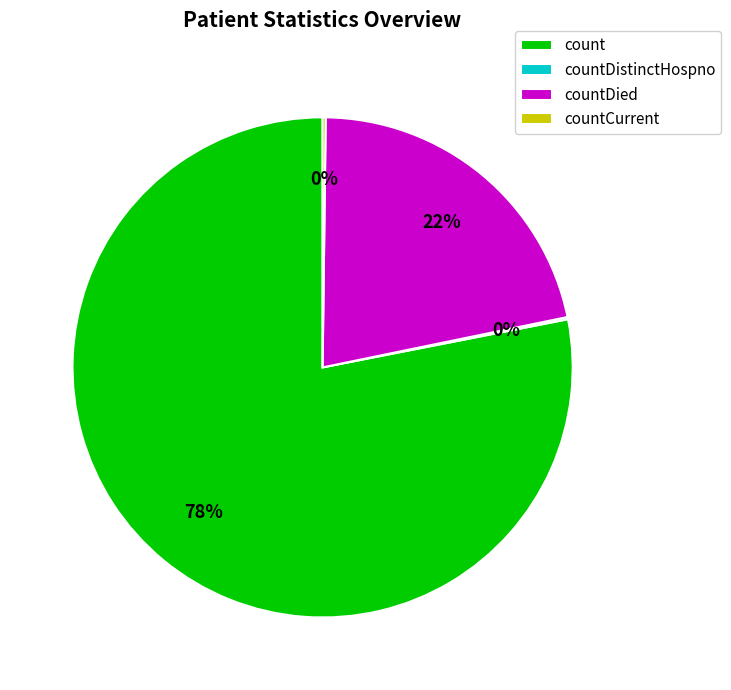

Is there any slice that represents more than half of the pie?

Yes